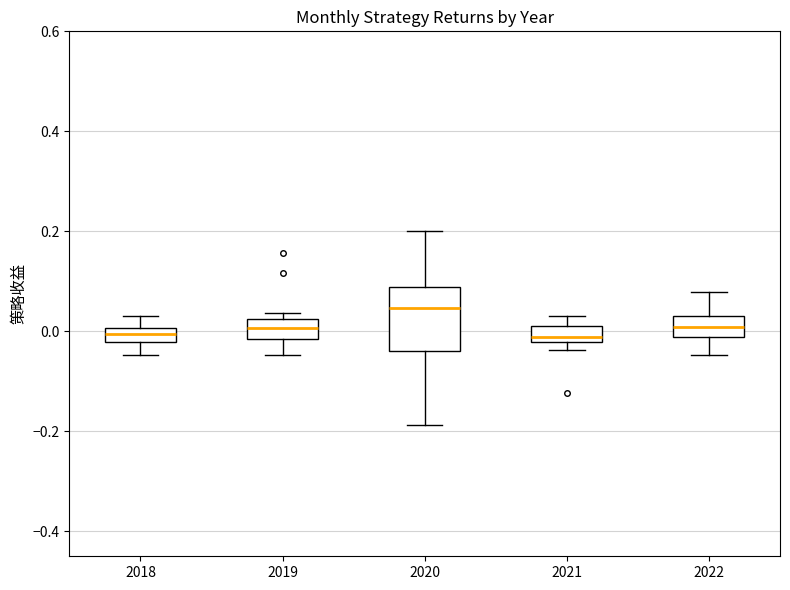

Where is the upper edge of the box at x = 2022 on the y-axis? The values are not printed on the chart, so give them approximately, as read against the axis.

0.02